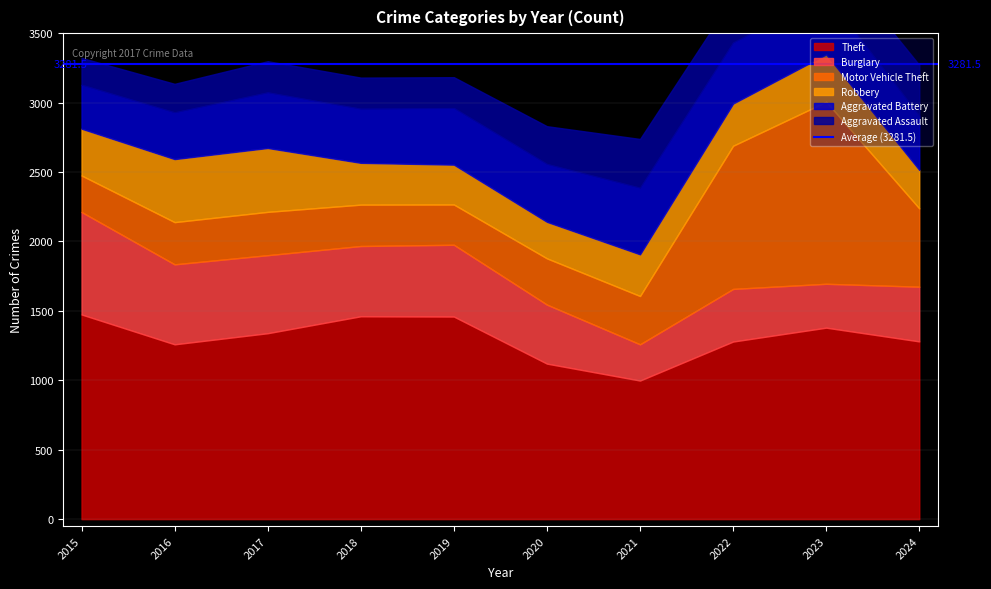

What is the sum of all Burglary values?

4674